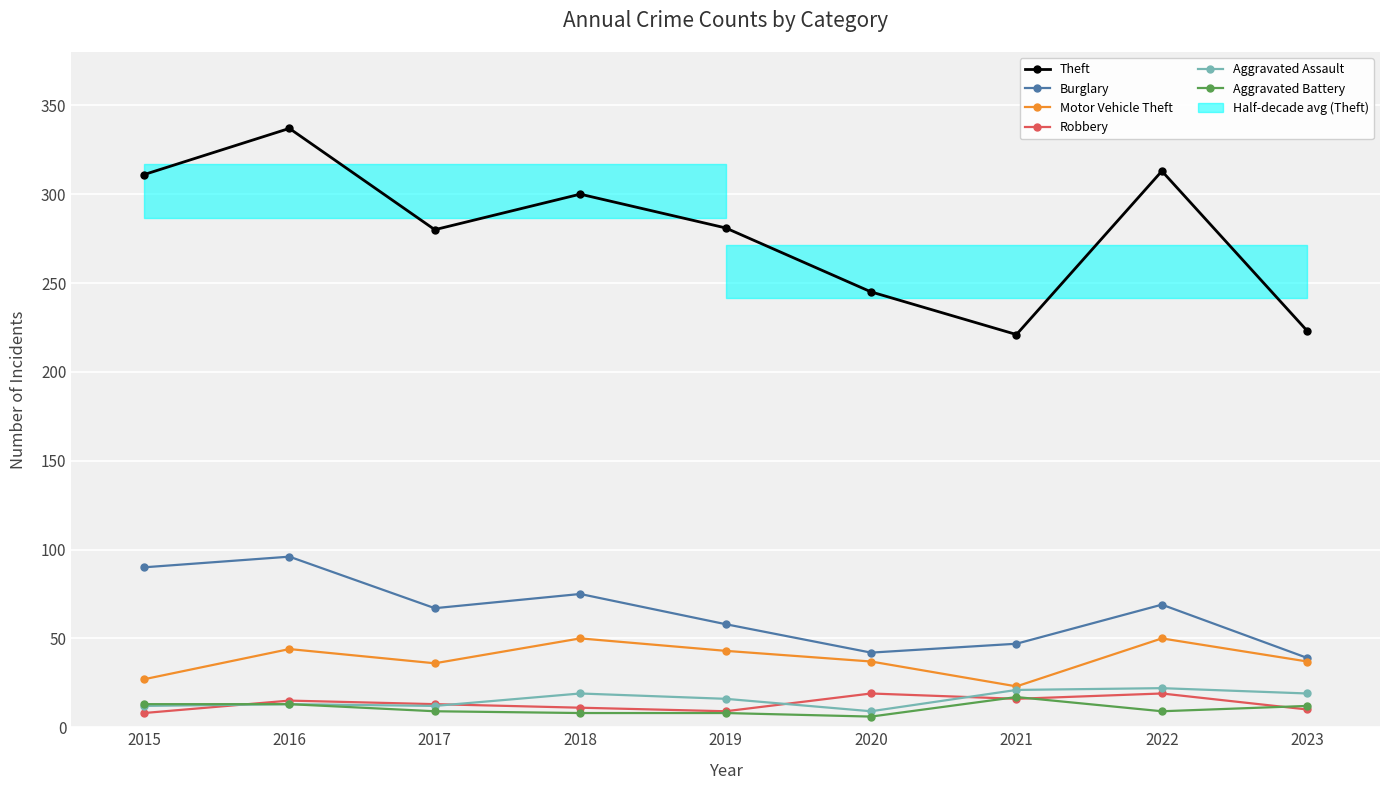

Which series has the largest total across all categories?

Theft